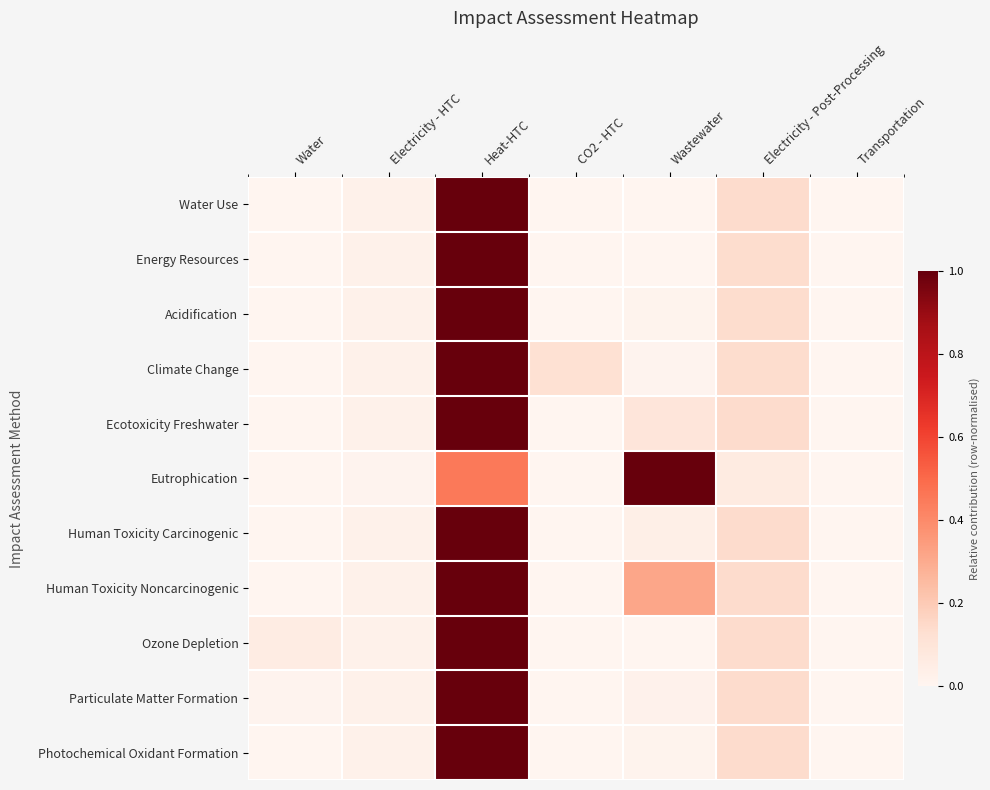

Which category has the highest value across all series?

Heat-HTC